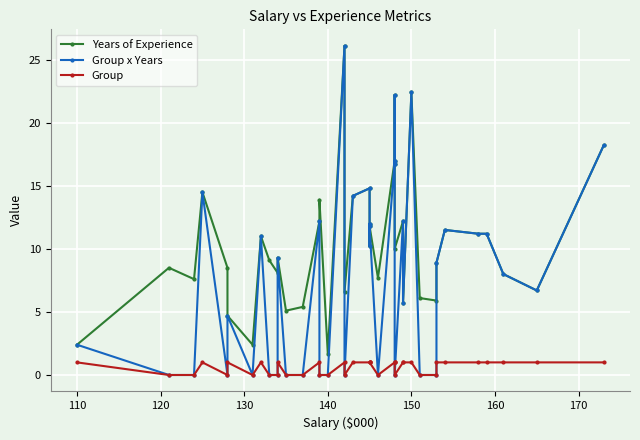

True or false: Group x Years and Group intersect in this chart.

False